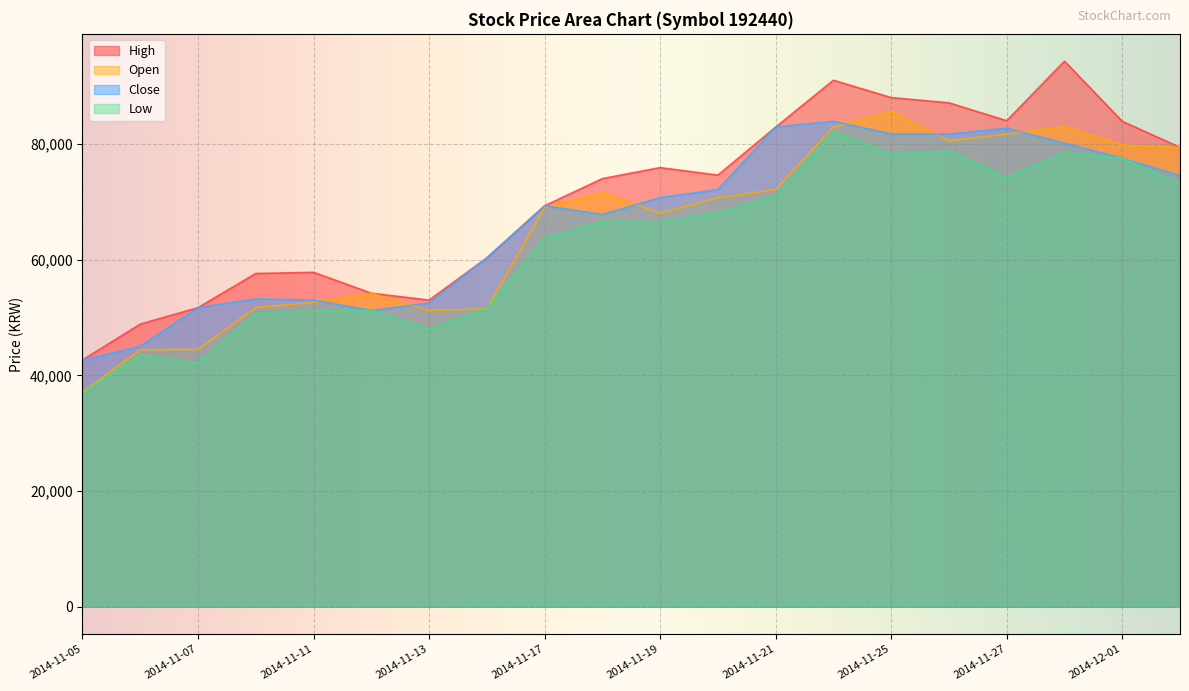

How many values in the Close series exceed 70700?

9